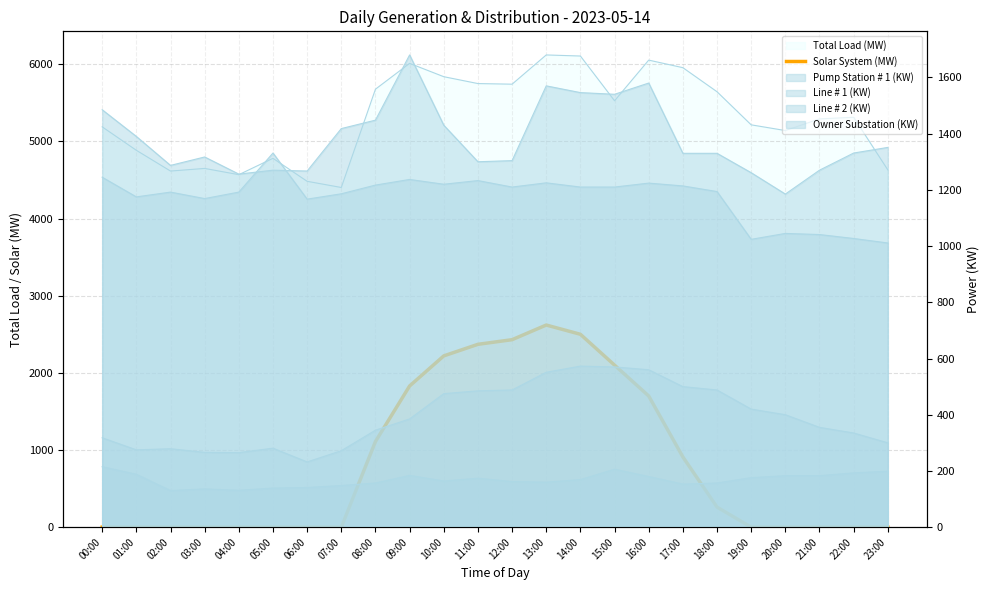

Reading left to right, list all the values displayed in this chart.

0	0	0	0	0	0	0	0	1110	1830	2220	2370	2430	2620	2500	2100	1700	910	260	0	0	0	0	0